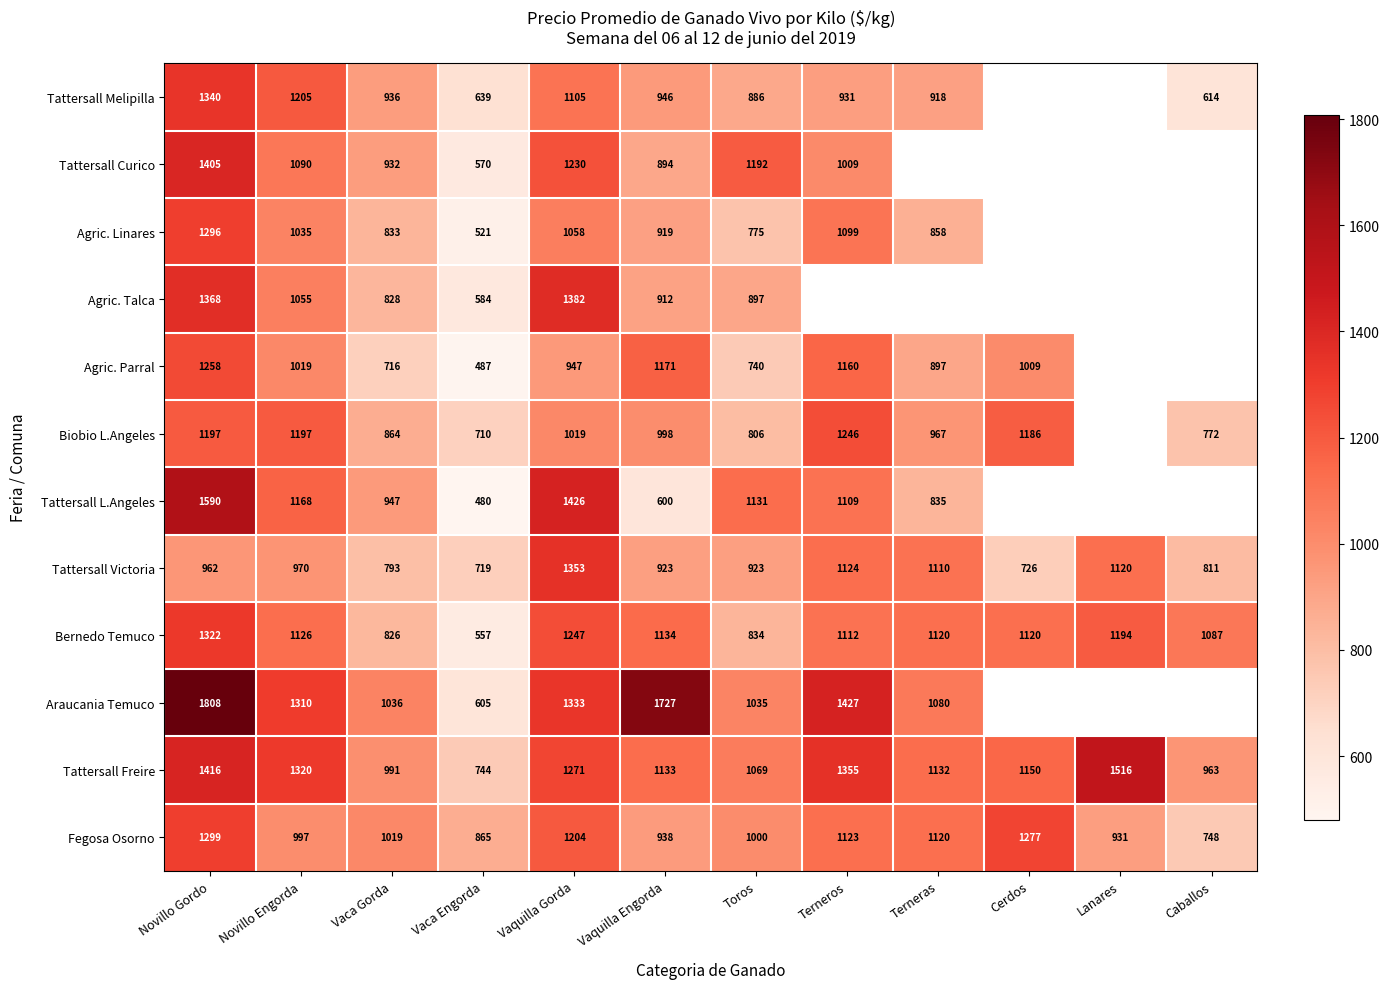

What is the smallest value displayed?

480.1